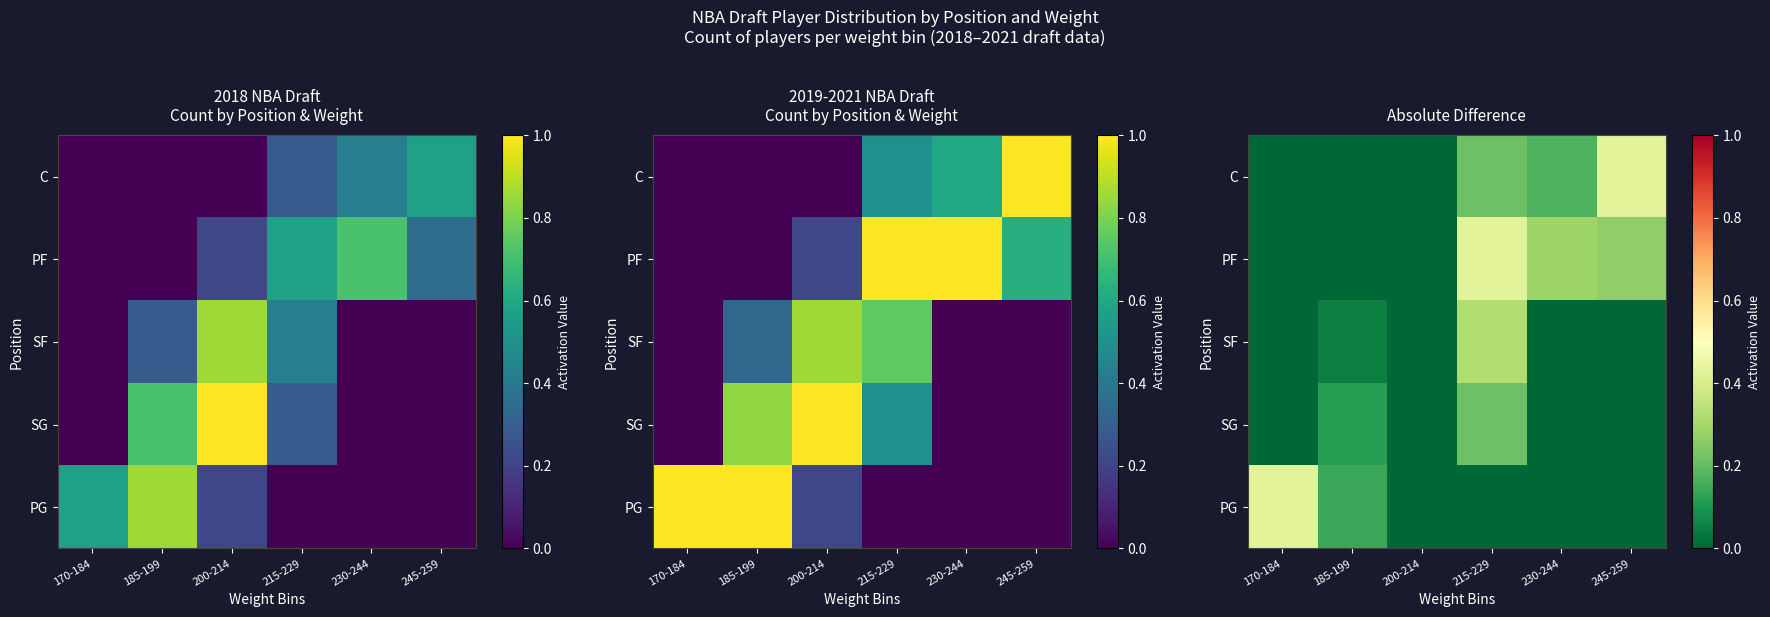

True or false: SF has a value of -0.2 at 200-214.

False